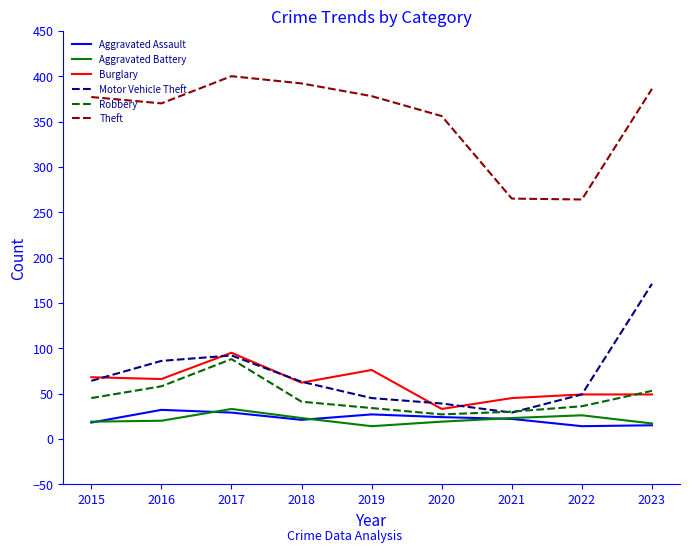

The value of Aggravated Battery at 2017 is 58. True or false?

False